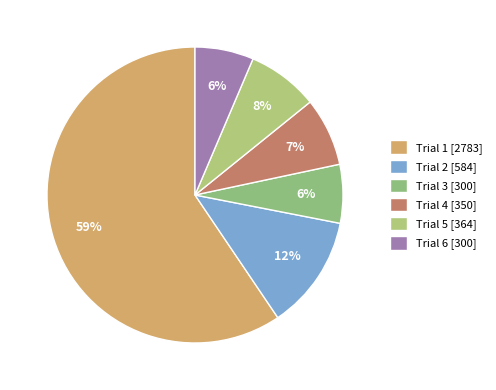

What percentage is the Trial 5 slice, to the nearest percent?

8%